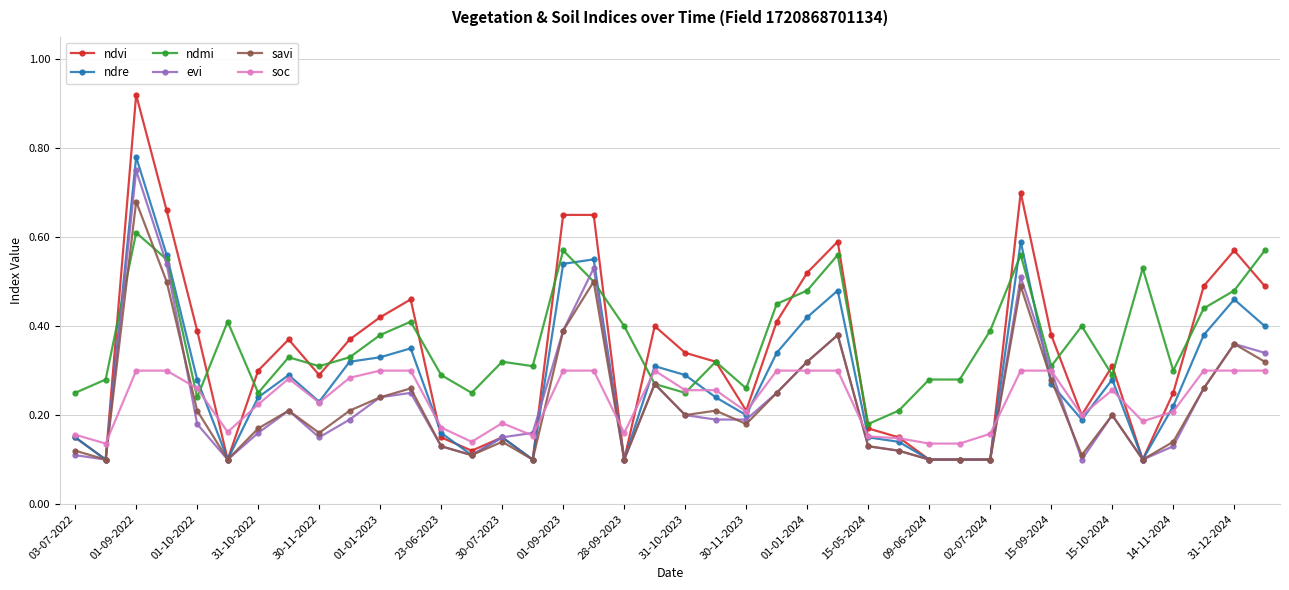

How many lines are shown in the chart?

6